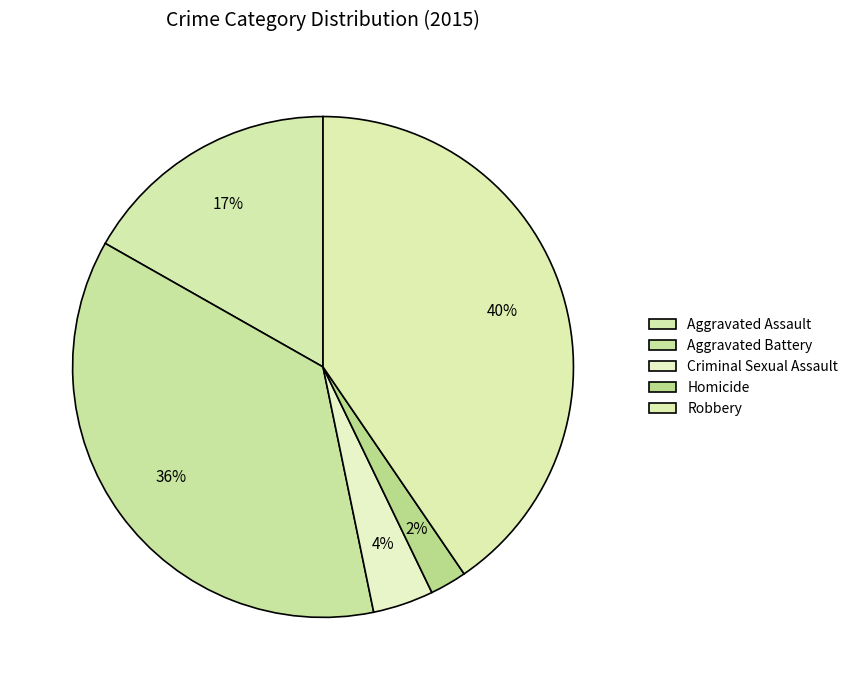

What is the smallest slice in the pie chart?

Homicide